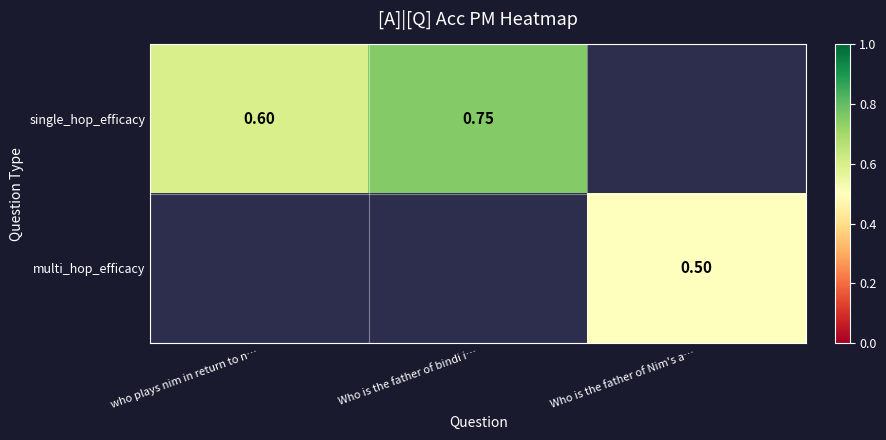

The value of multi_hop_efficacy at Who is the father of Nim's a… is 0.5. True or false?

True